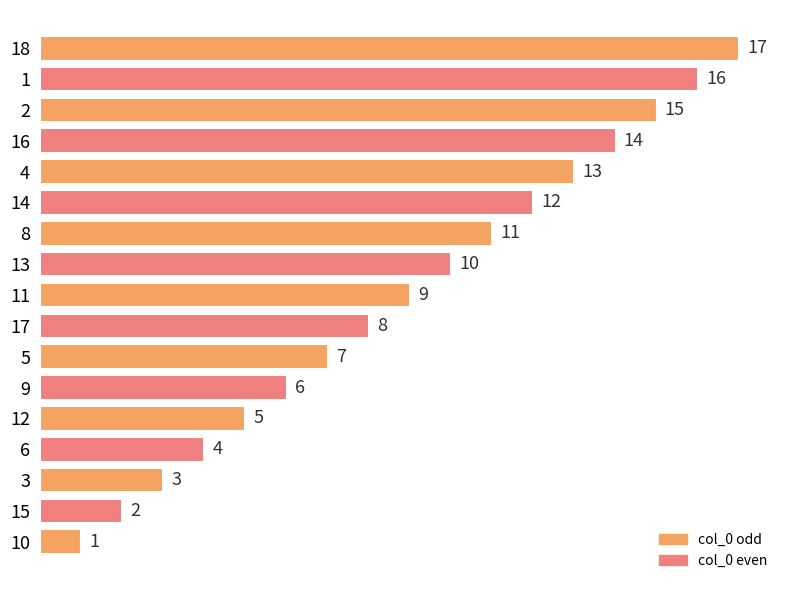

What is the difference between the maximum and second lowest values?

15